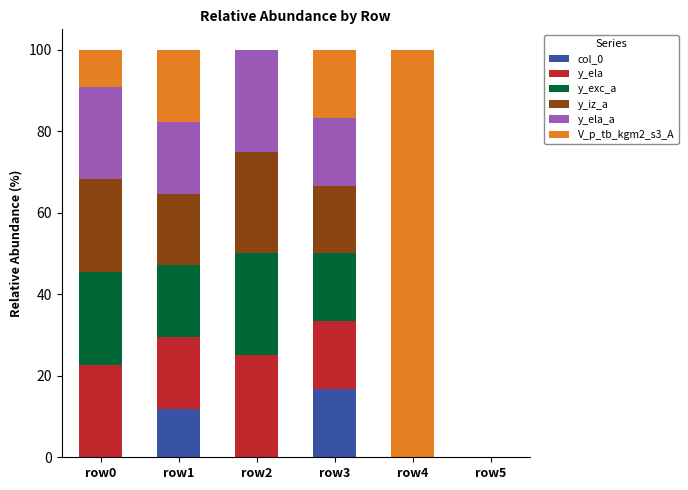

What is the highest value of the col_0 series?

16.7